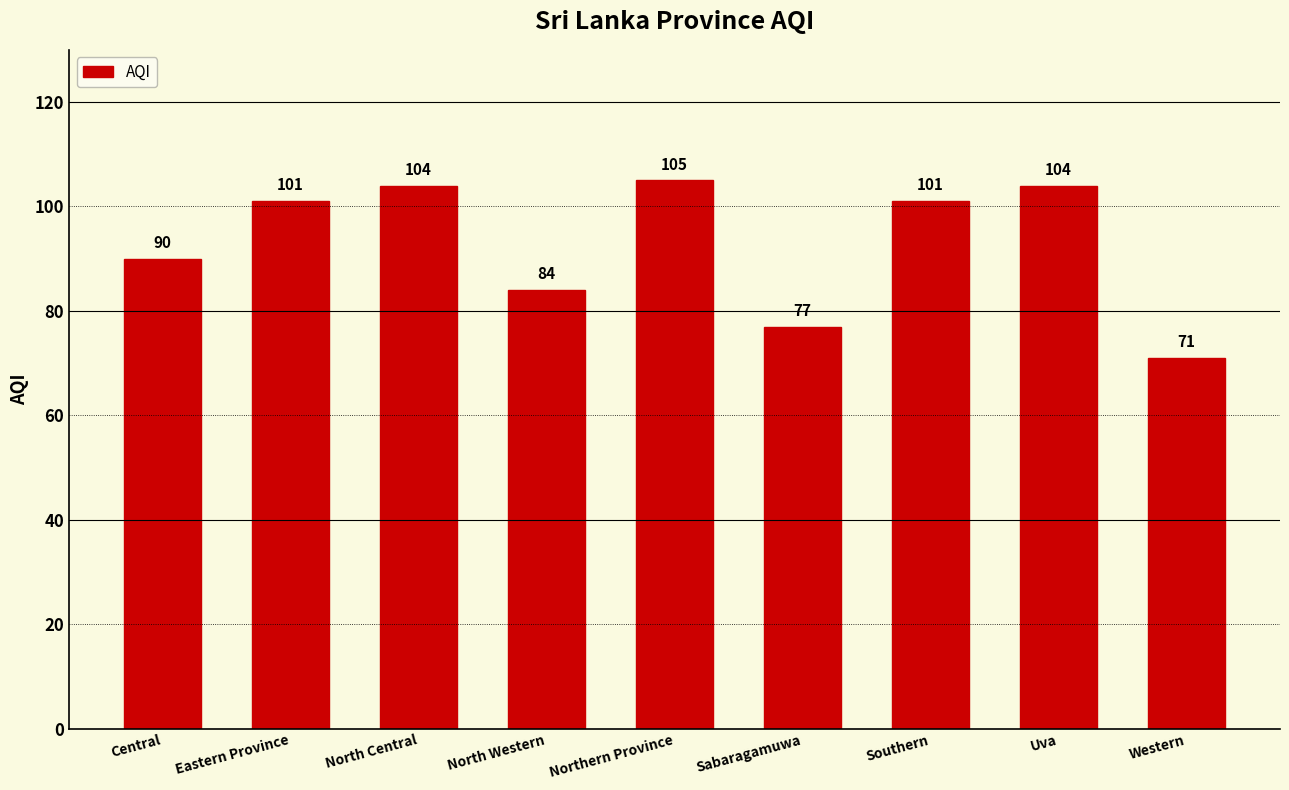

What is the approximate value at Sabaragamuwa, to the nearest 5?

75